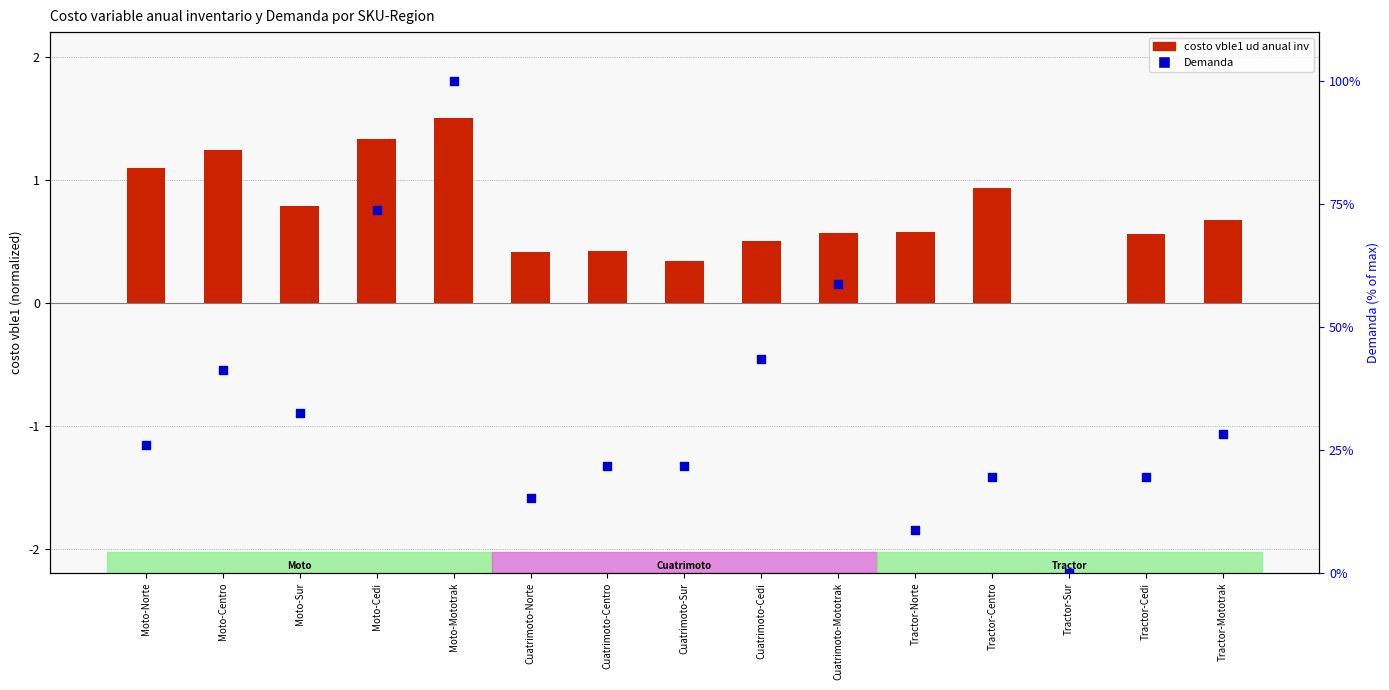

At how many categories does at least one series exceed 66?

2